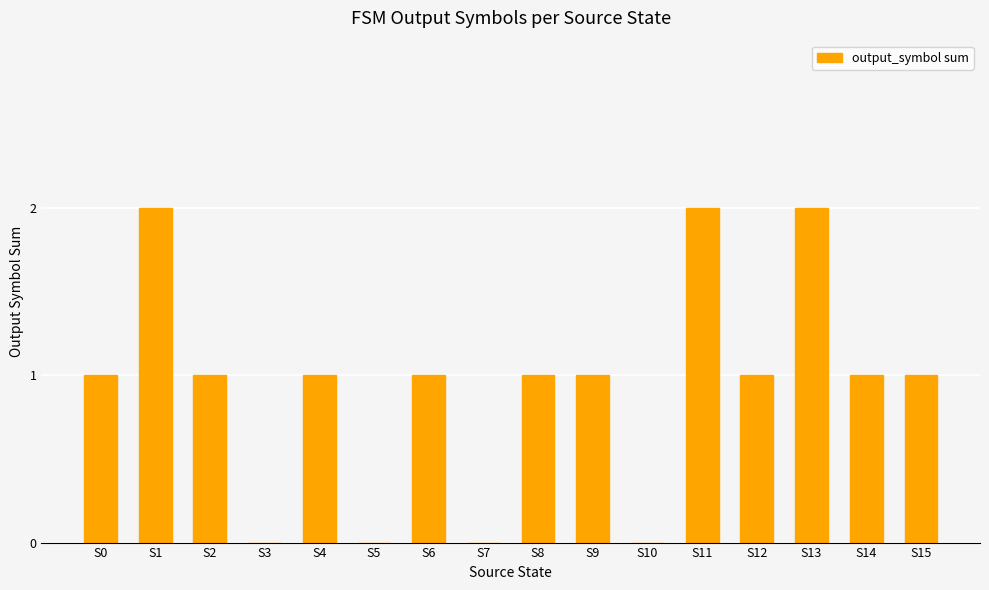

What is the sum of the values at S4 and S13?

3